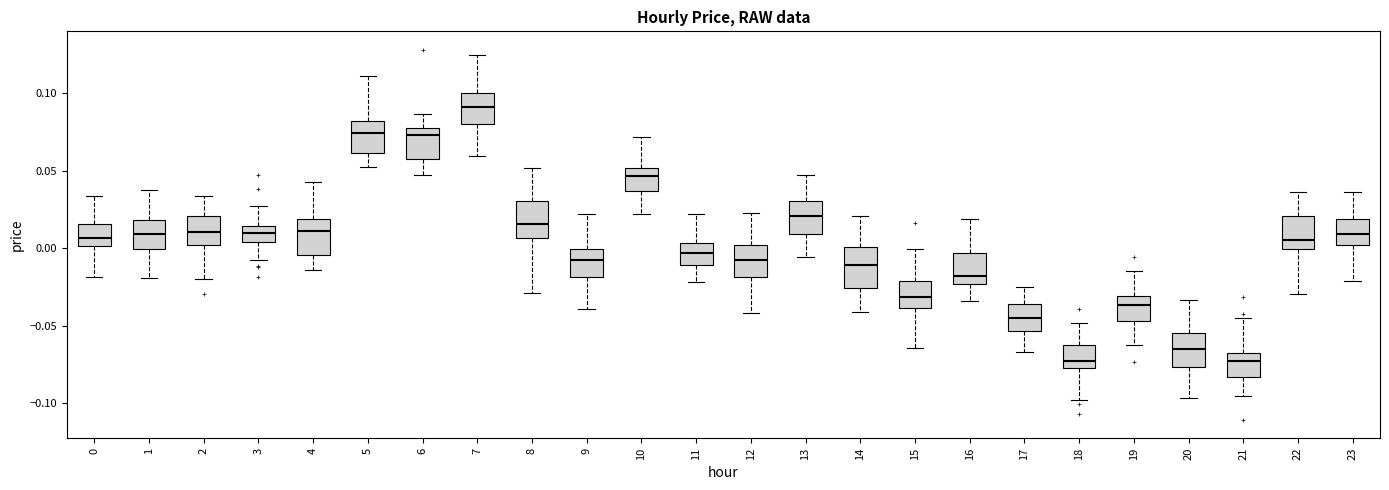

Reading left to right, read every box against the y-axis: the position of its median line, the range the box covers, and the ends of its whiskers. The values are not printed on the chart, so give them approximately, as read against the axis.

0: median 0.005, box 0.000 to 0.015, whiskers -0.020 to 0.035
1: median 0.010, box 0.000 to 0.020, whiskers -0.020 to 0.040
2: median 0.010, box 0.000 to 0.020, whiskers -0.020 to 0.035
3: median 0.010, box 0.005 to 0.015, whiskers -0.010 to 0.025
4: median 0.010, box -0.005 to 0.020, whiskers -0.015 to 0.045
5: median 0.075, box 0.060 to 0.080, whiskers 0.050 to 0.110
6: median 0.075, box 0.055 to 0.080, whiskers 0.045 to 0.085
7: median 0.090, box 0.080 to 0.100, whiskers 0.060 to 0.125
8: median 0.015, box 0.005 to 0.030, whiskers -0.030 to 0.050
9: median -0.010, box -0.020 to 0.000, whiskers -0.040 to 0.020
10: median 0.045, box 0.035 to 0.050, whiskers 0.020 to 0.070
11: median -0.005, box -0.010 to 0.005, whiskers -0.020 to 0.020
12: median -0.005, box -0.020 to 0.000, whiskers -0.040 to 0.025
13: median 0.020, box 0.010 to 0.030, whiskers -0.005 to 0.045
14: median -0.010, box -0.025 to 0.000, whiskers -0.040 to 0.020
15: median -0.030, box -0.040 to -0.020, whiskers -0.065 to 0.000
16: median -0.020, box -0.025 to -0.005, whiskers -0.035 to 0.020
17: median -0.045, box -0.055 to -0.035, whiskers -0.065 to -0.025
18: median -0.075 (just above the box's lower edge), box -0.075 to -0.065, whiskers -0.100 to -0.050
19: median -0.035, box -0.045 to -0.030, whiskers -0.060 to -0.015
20: median -0.065, box -0.075 to -0.055, whiskers -0.095 to -0.035
21: median -0.075, box -0.085 to -0.065, whiskers -0.095 to -0.045
22: median 0.005, box 0.000 to 0.020, whiskers -0.030 to 0.035
23: median 0.010, box 0.000 to 0.020, whiskers -0.020 to 0.035